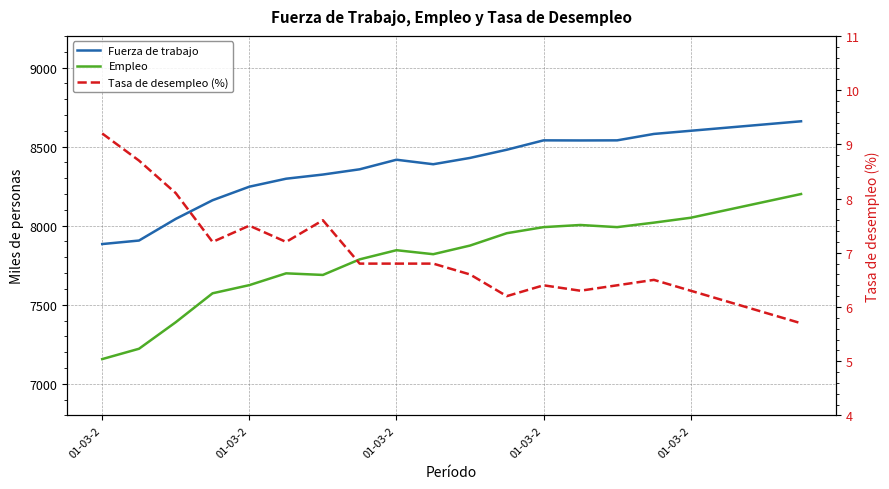

How many lines are shown in the chart?

3